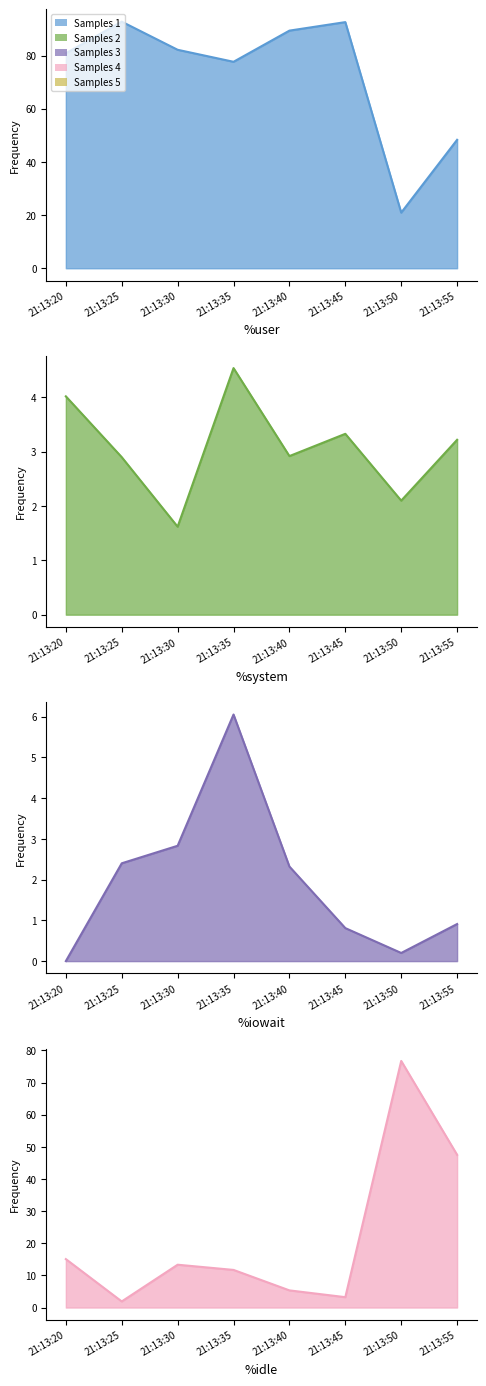

True or false: %system has a value of 3.2 at 21:13:50.

False